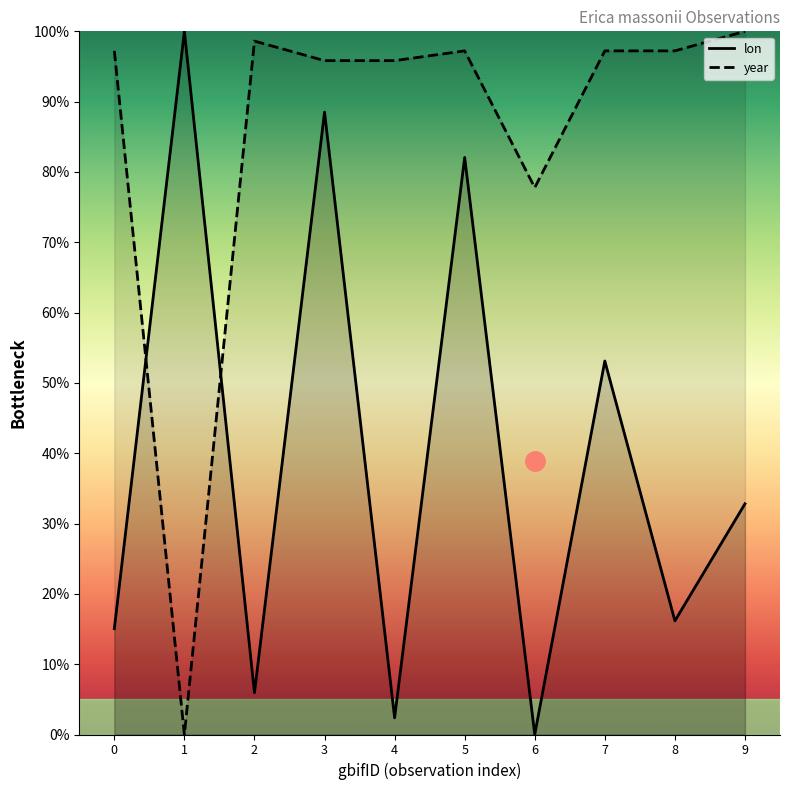

What is the value of the lon point at the 9th from the left?

16.2